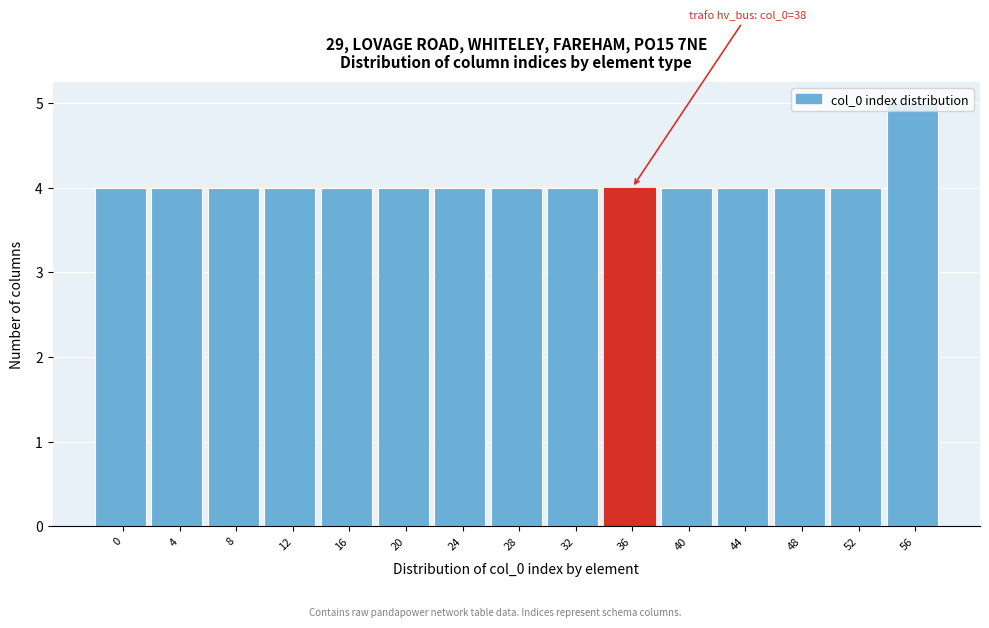

What is the value of the 11th bar from the left?

4